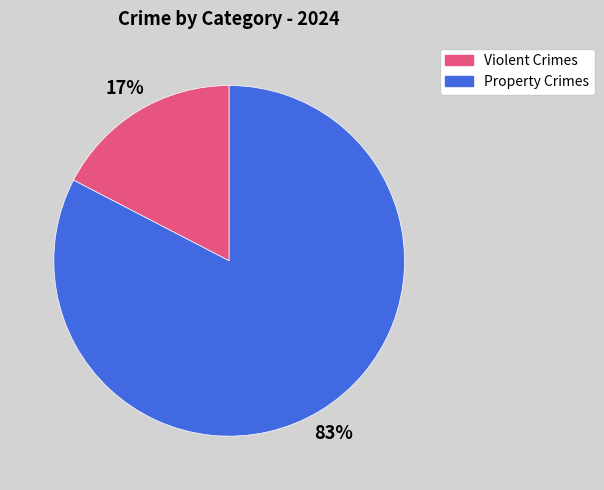

To the nearest percent, what percentage of the pie is Property Crimes?

83%